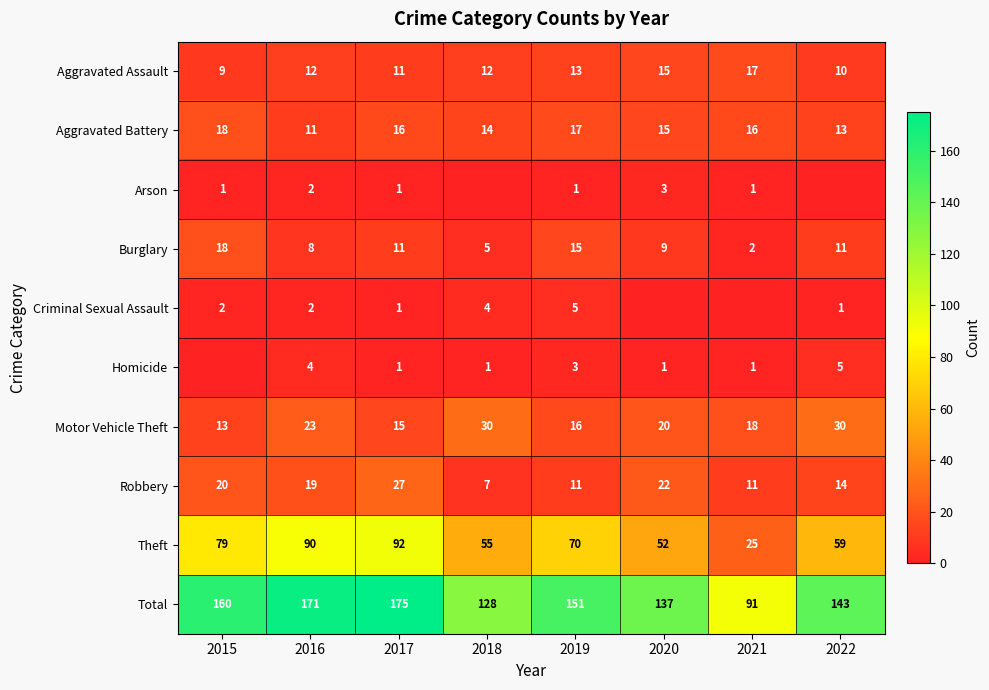

At which label does Motor Vehicle Theft reach its minimum?

2015